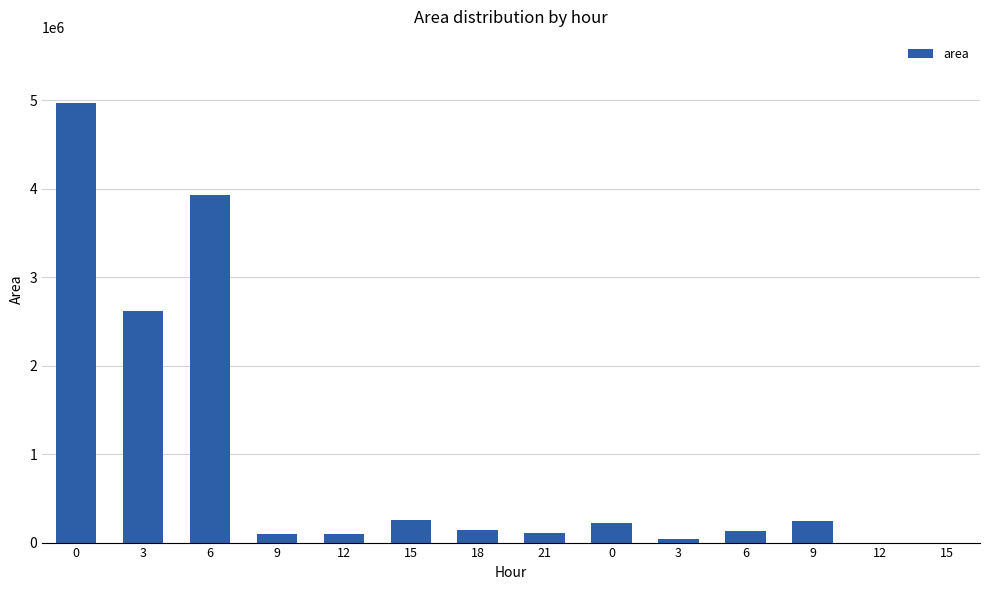

How many data points does each series have?

14